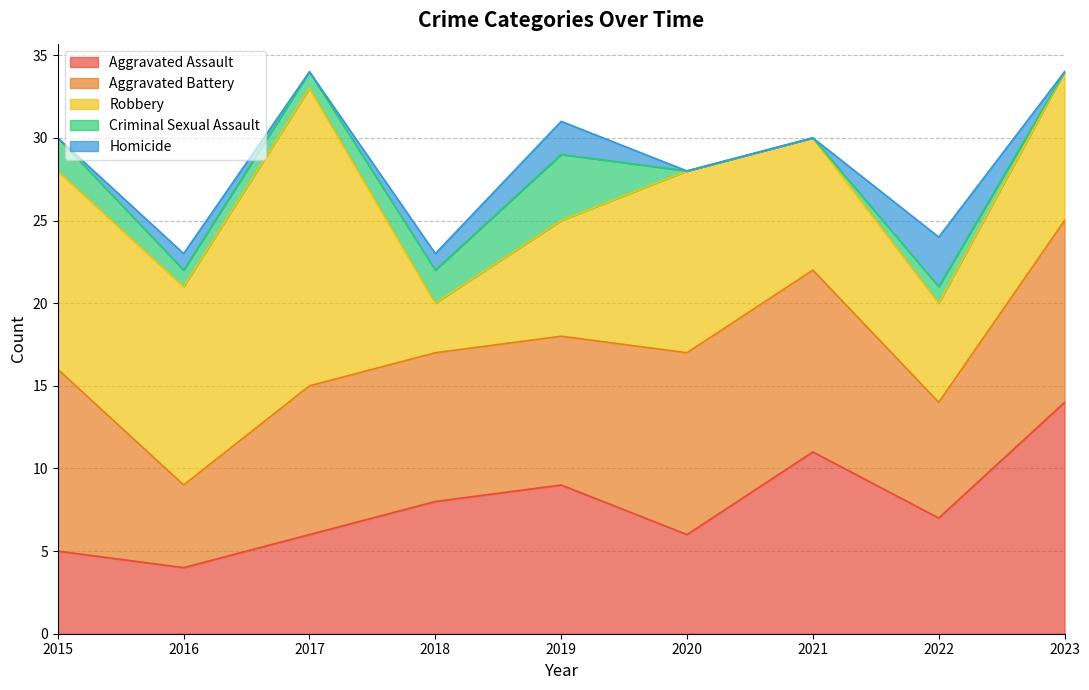

How many data points in Criminal Sexual Assault are less than 1?

3